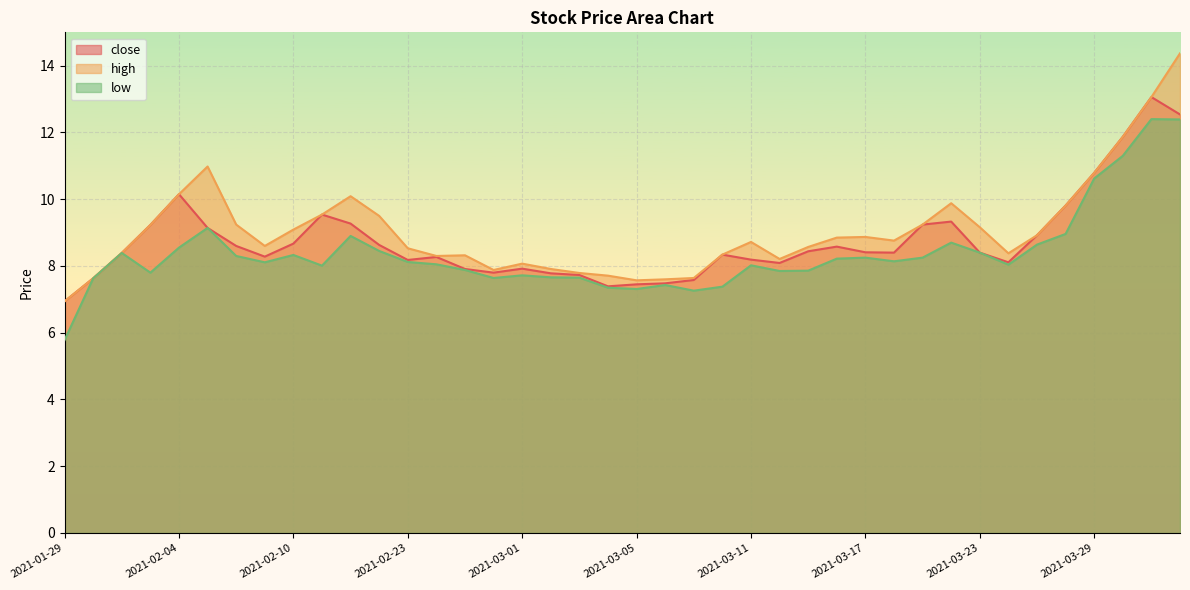

At which category is the sum across all series the highest?

2021-04-01